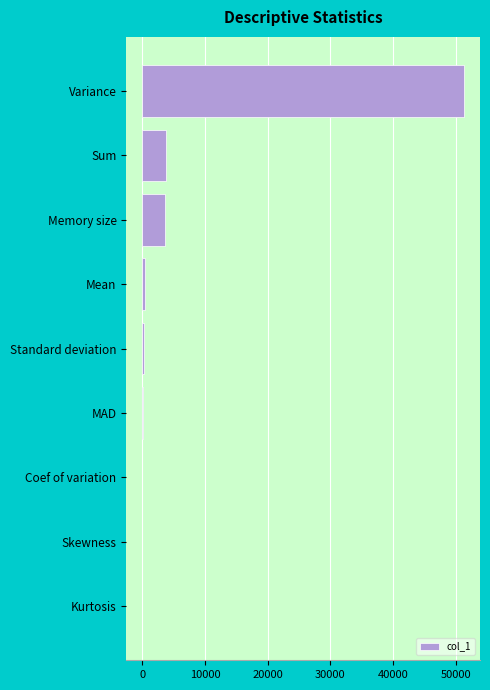

Does the chart contain stacked bars?

No